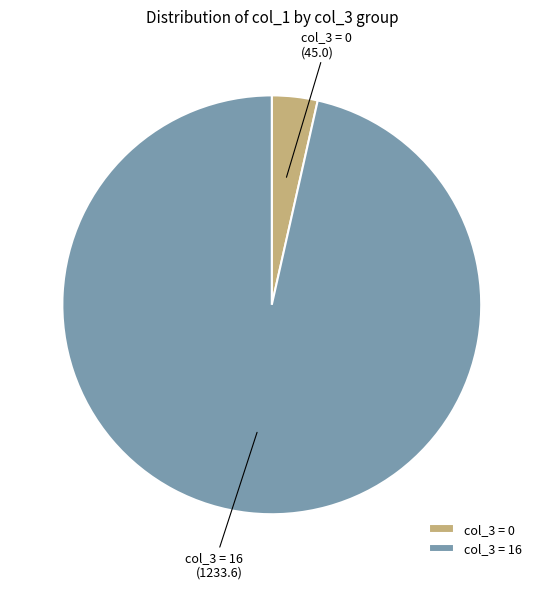

Is the sum of col_3 = 0 and col_3 = 16 greater than half?

Yes